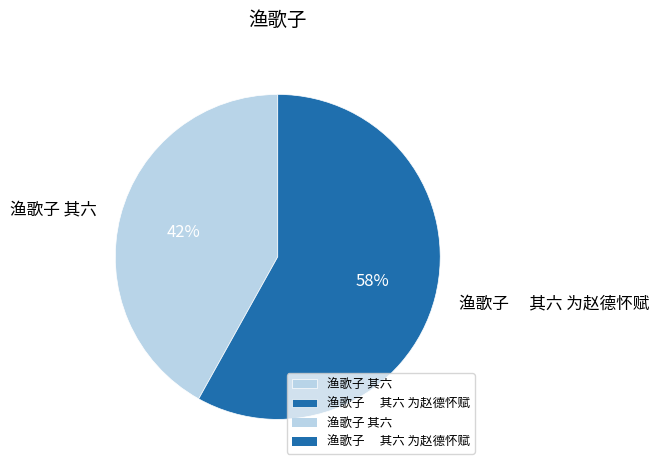

Rank the categories by value from lowest to highest.

渔歌子 其六, 渔歌子 其六 为赵德怀赋